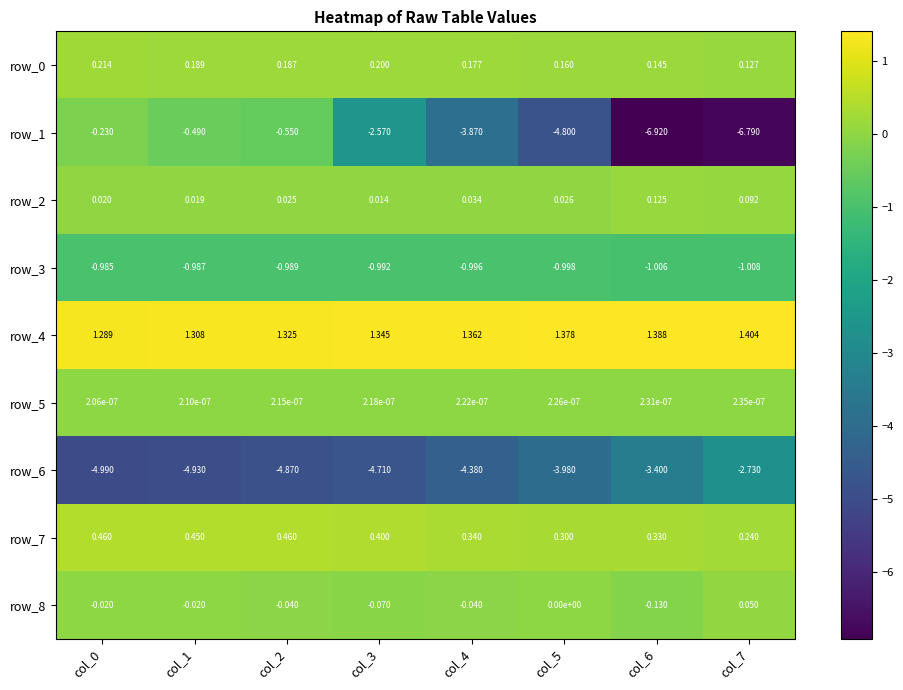

Is the value of row_2 at col_1 greater than the value of row_5 at col_2?

Yes